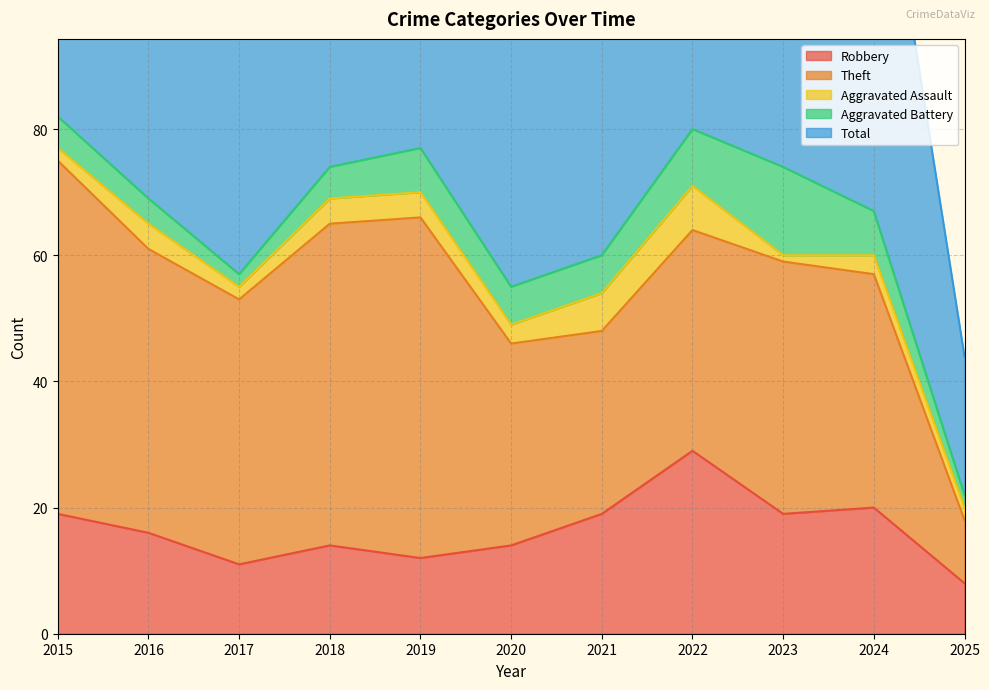

Which series has the largest total across all categories?

Total